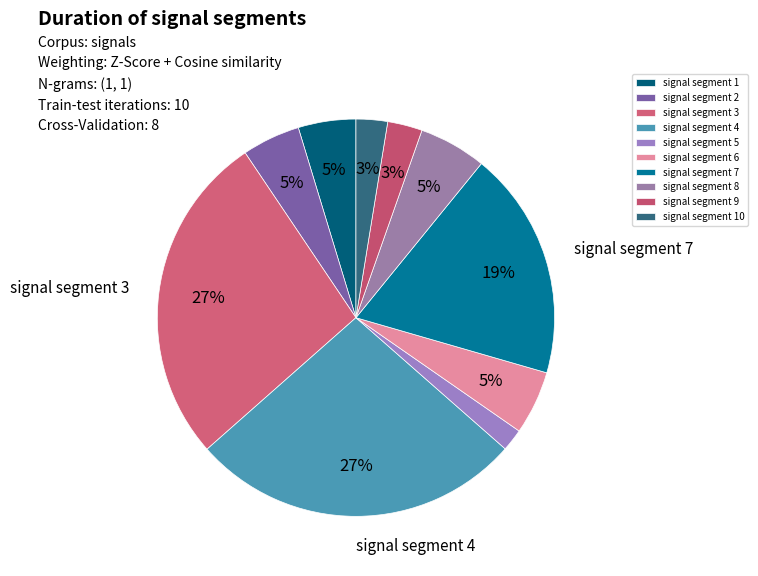

How many slices are in this pie chart?

10